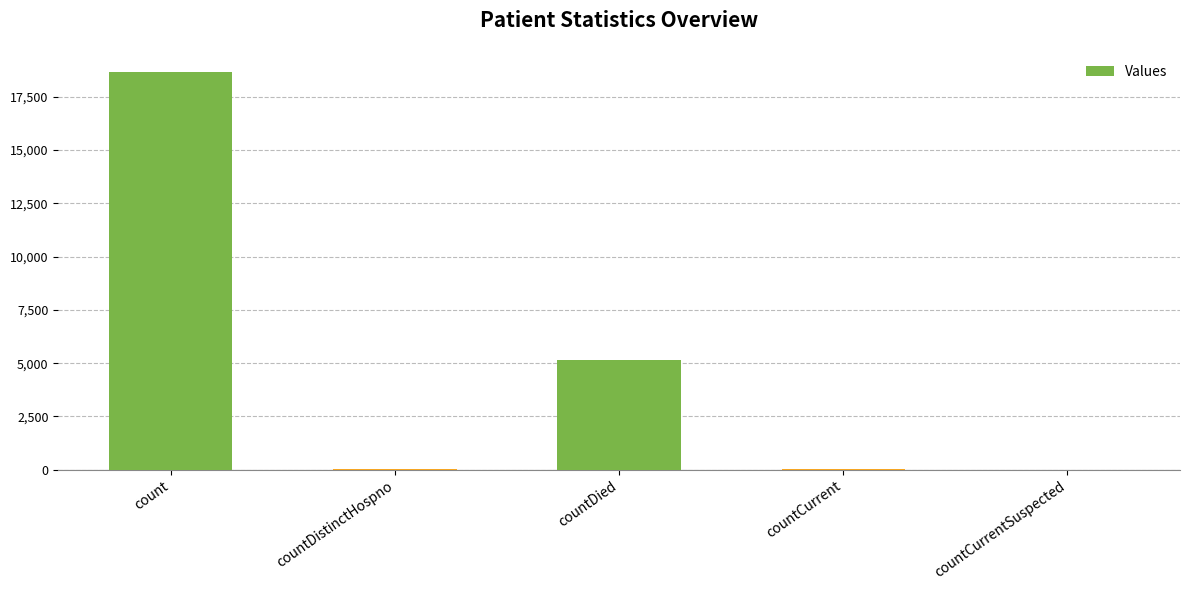

At which label is the value closest to 9335?

countDied